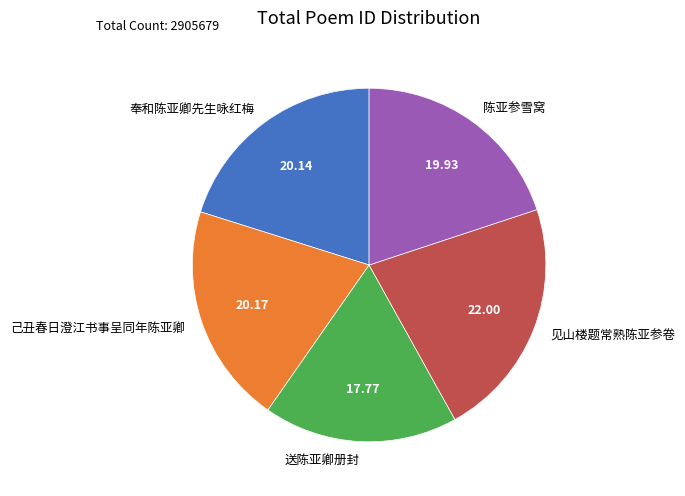

What is the largest slice in the pie chart?

见山楼题常熟陈亚参卷